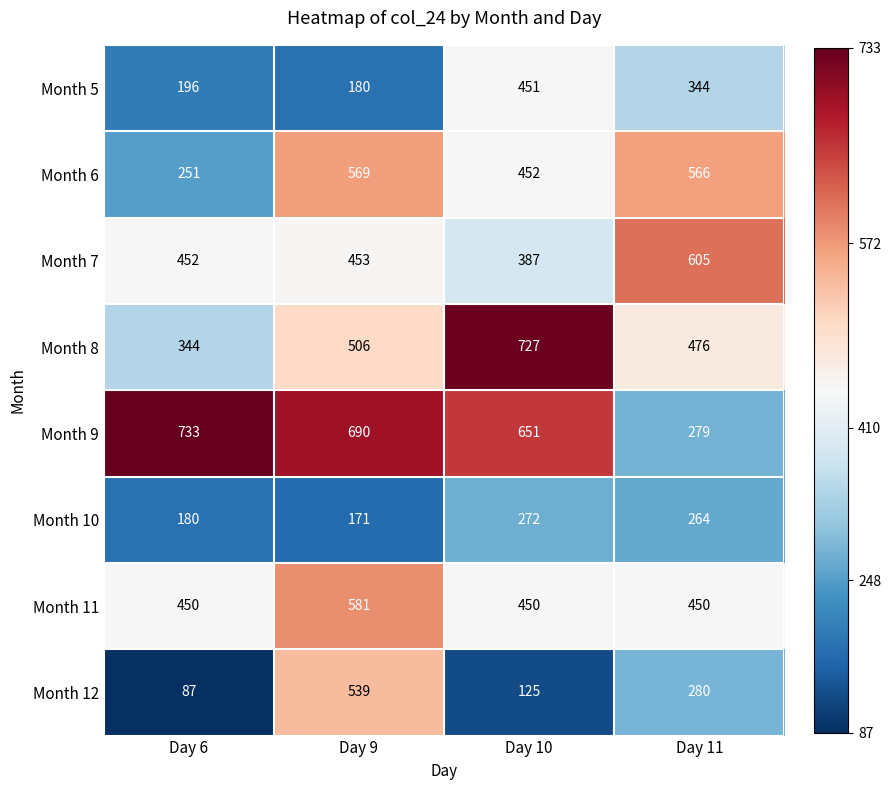

What is the difference between the Month 10 values at Day 10 and Day 6?

92